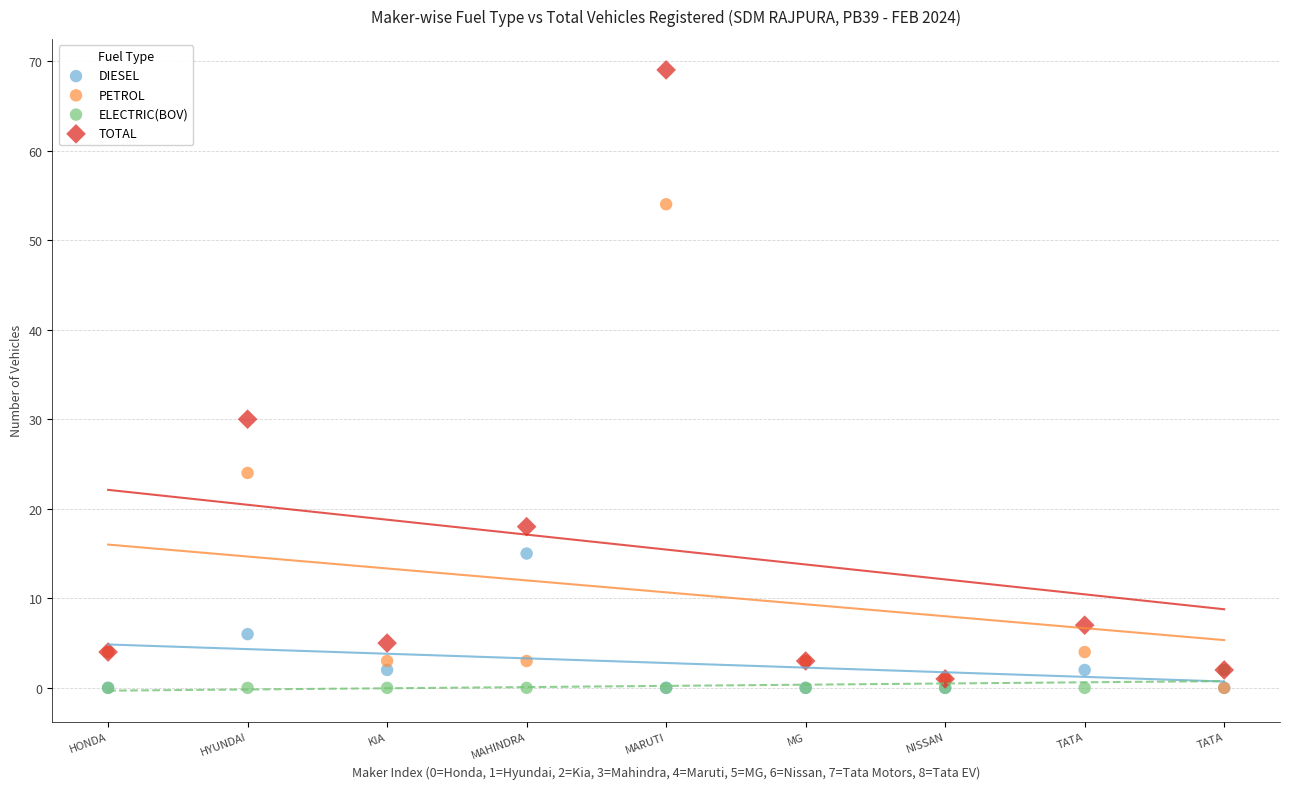

Across all series, what Y value is closest to 34?

30